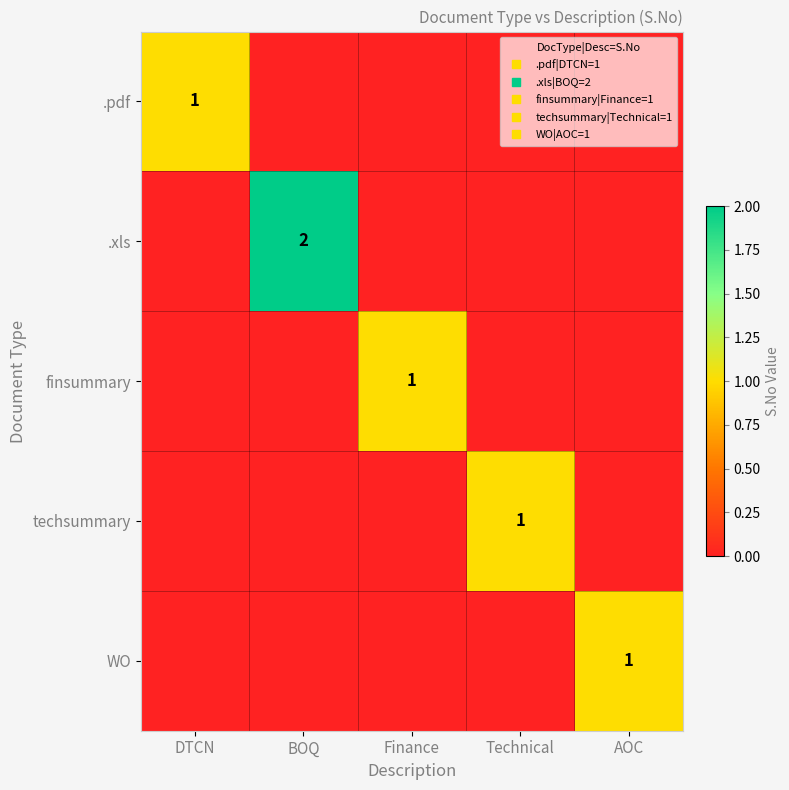

Which series has the largest range (max minus min)?

.xls